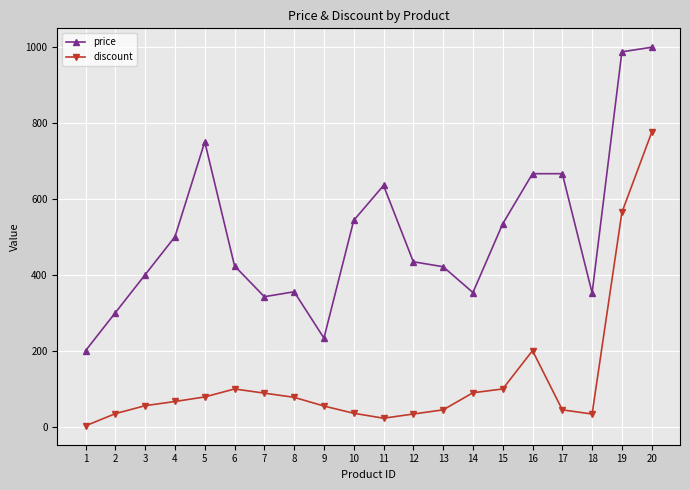

Which series has the widest spread of values?

price